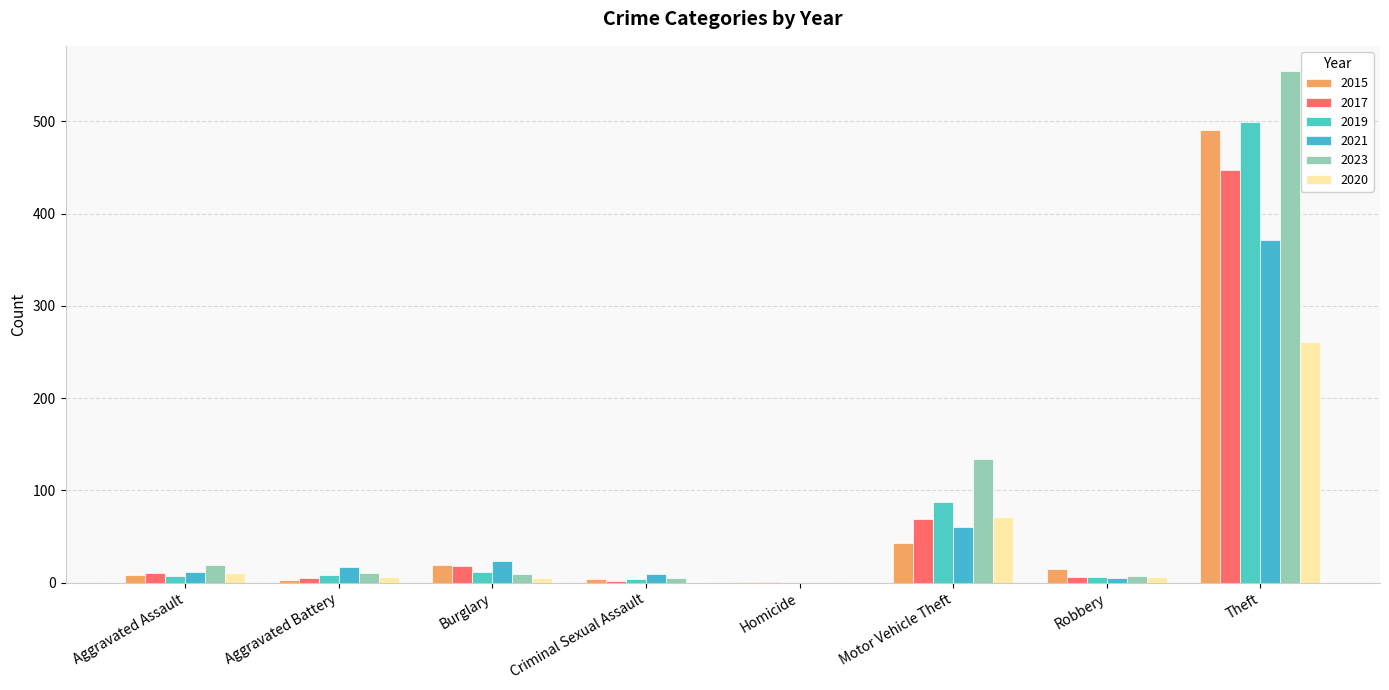

Count the number of data series in this chart.

6